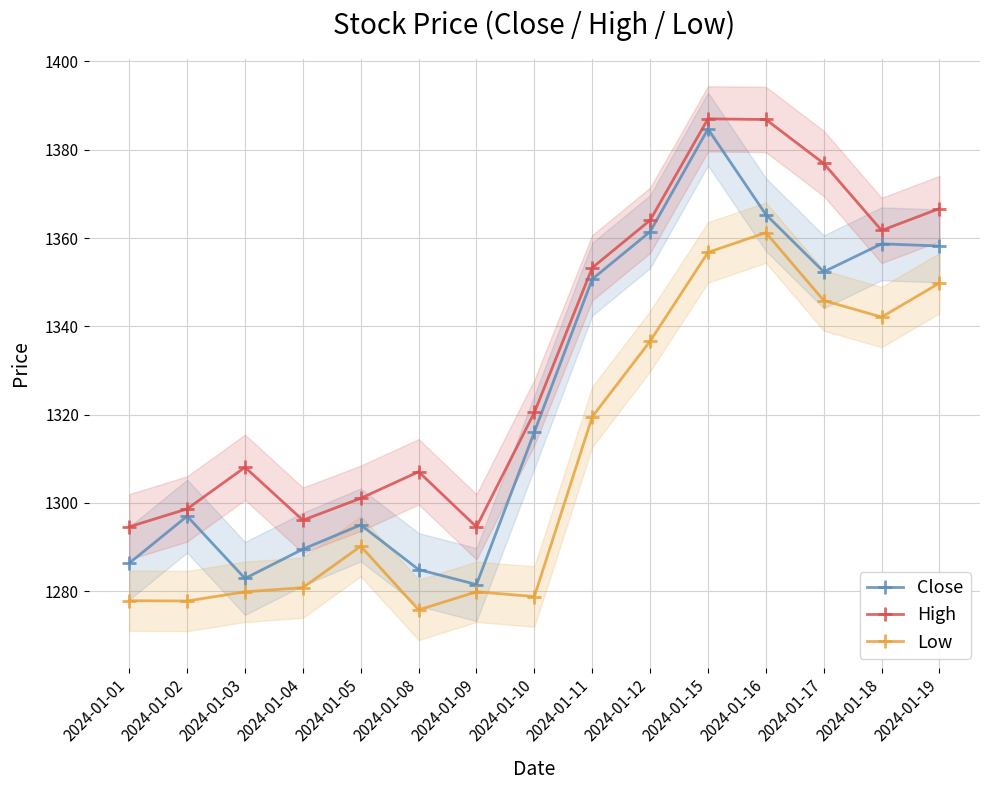

True or false: Low has a value of 2302.7 at 2024-01-05.

False